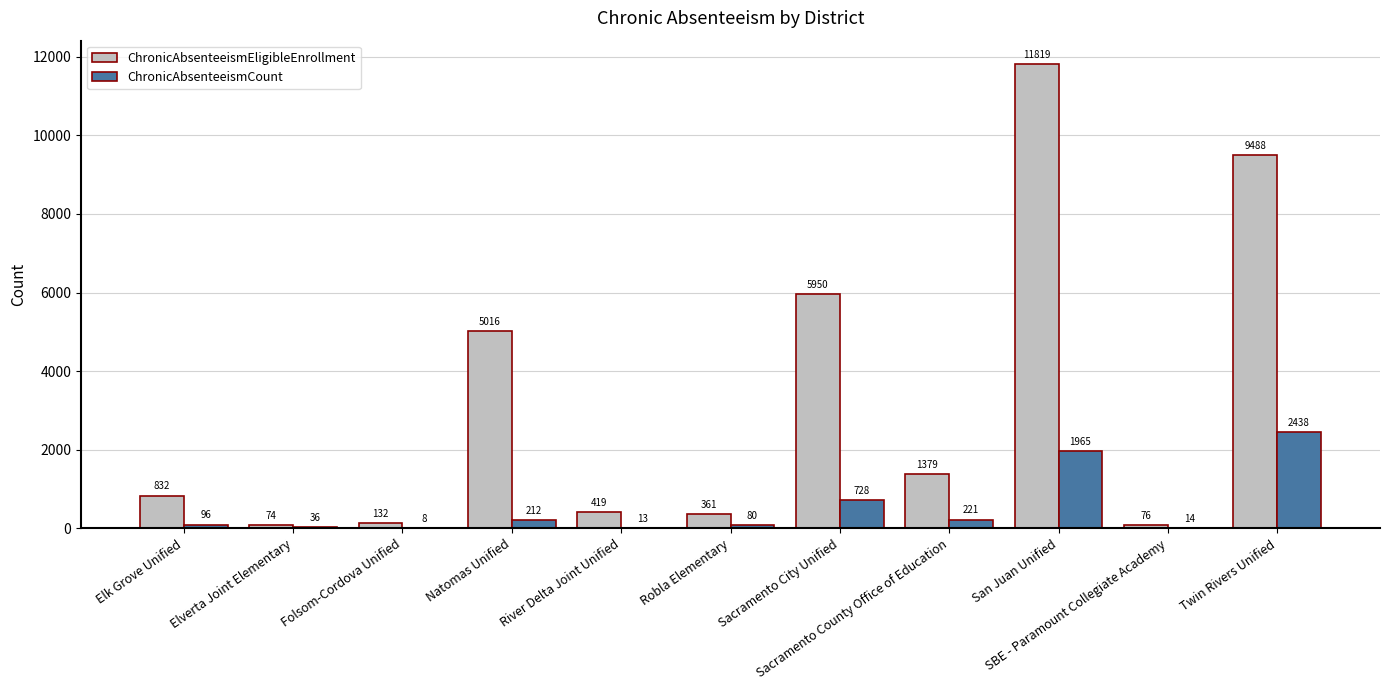

What is the sum of all ChronicAbsenteeismCount values?

5811